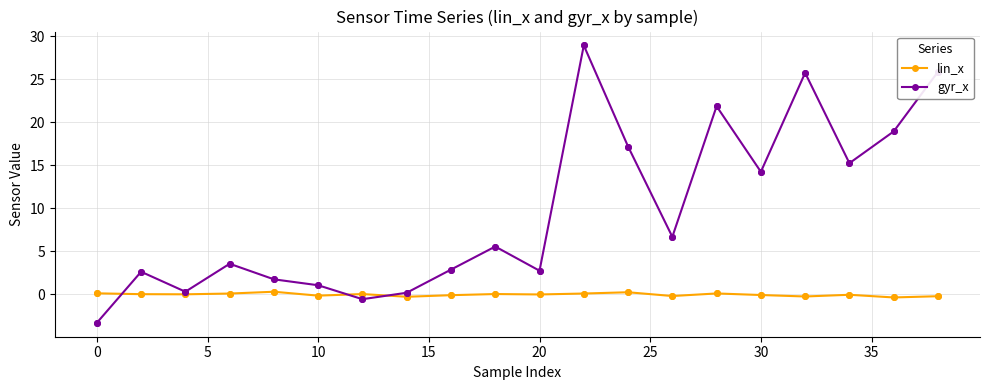

At which label does gyr_x reach its peak?

22